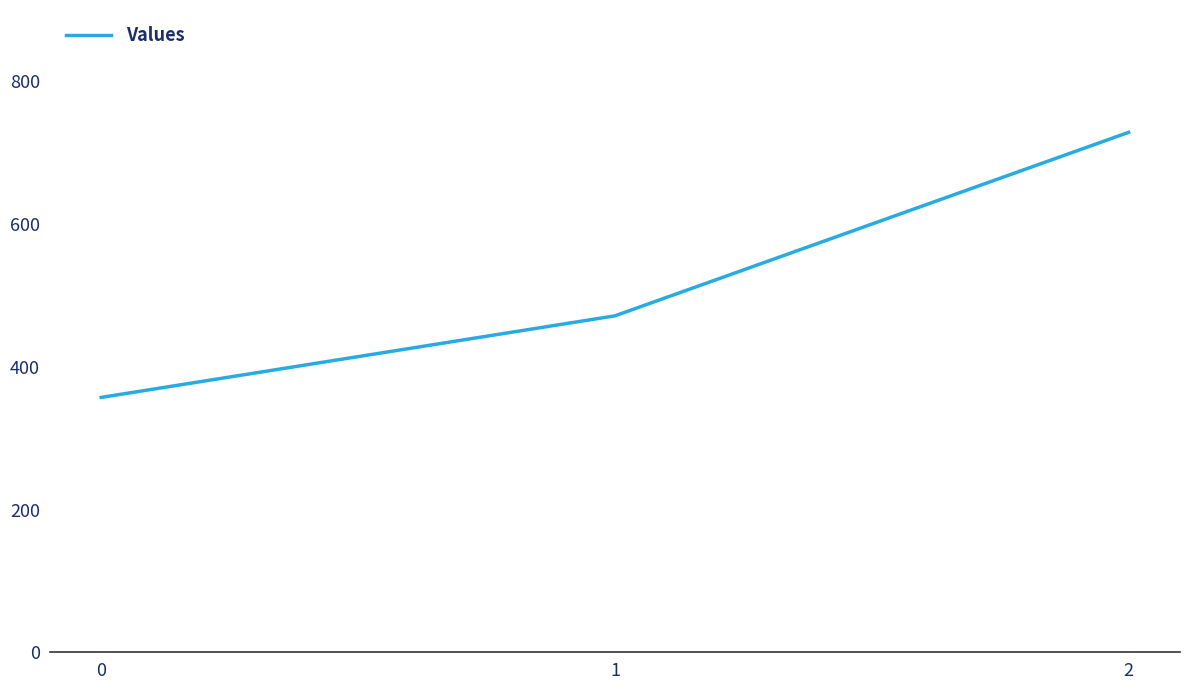

At which label does the data first exceed 471?

1